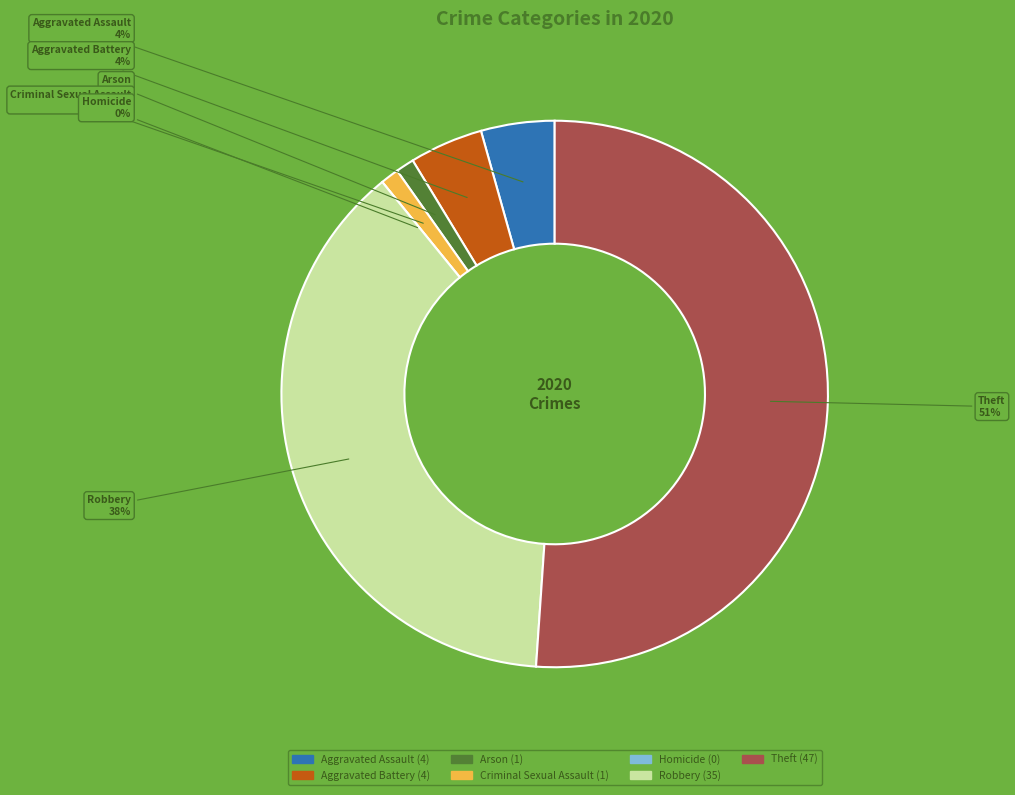

Is it true that Criminal Sexual Assault is 1% of the pie?

True